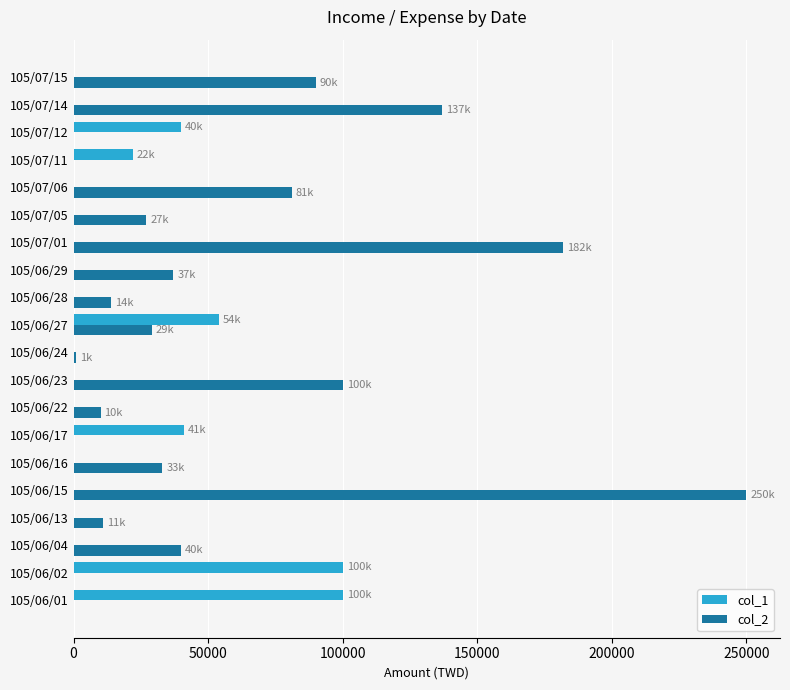

What is the maximum value shown in the chart?

250000